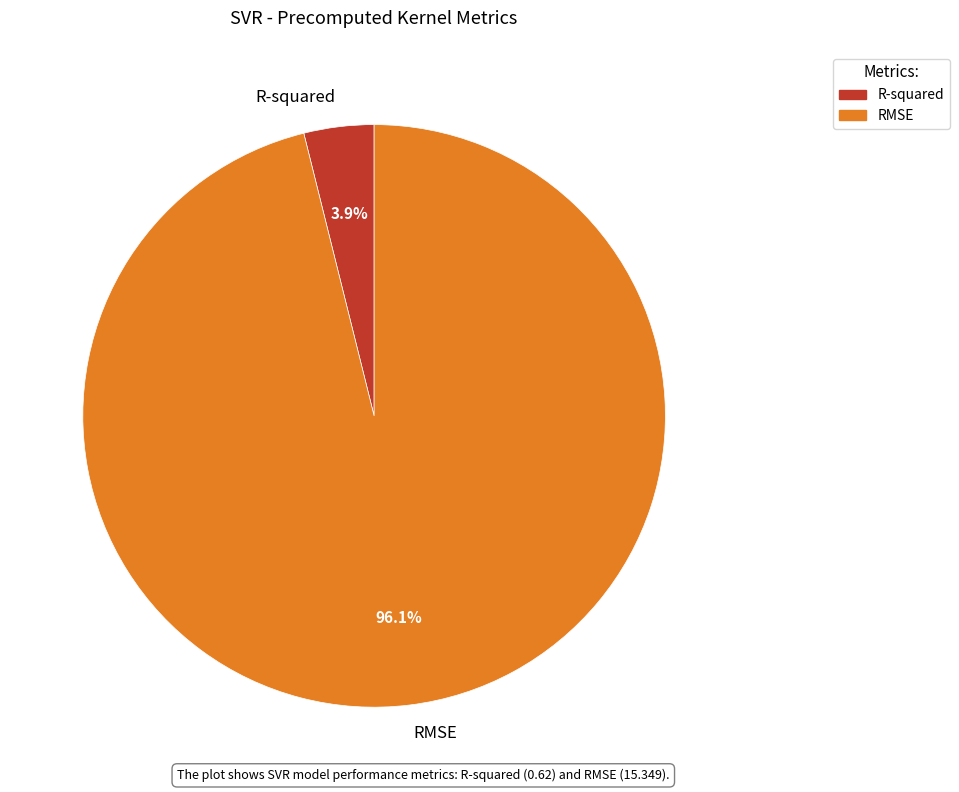

To the nearest percent, what percentage of the pie is RMSE?

96%